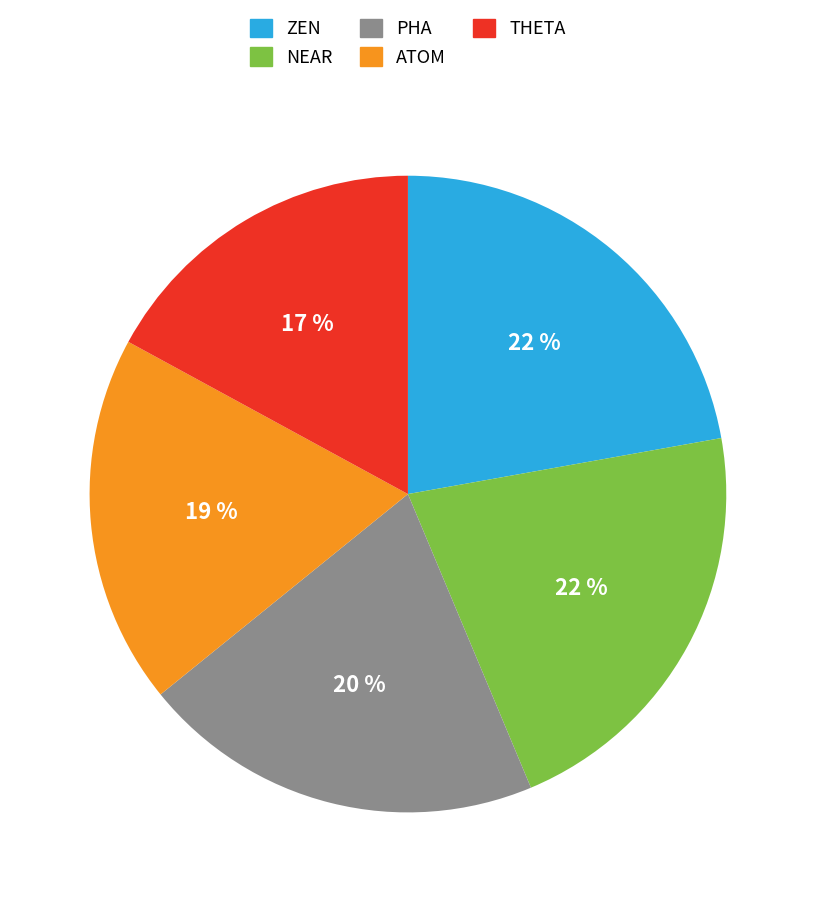

Approximately how many times larger is the value at ZEN compared to PHA?

1.1